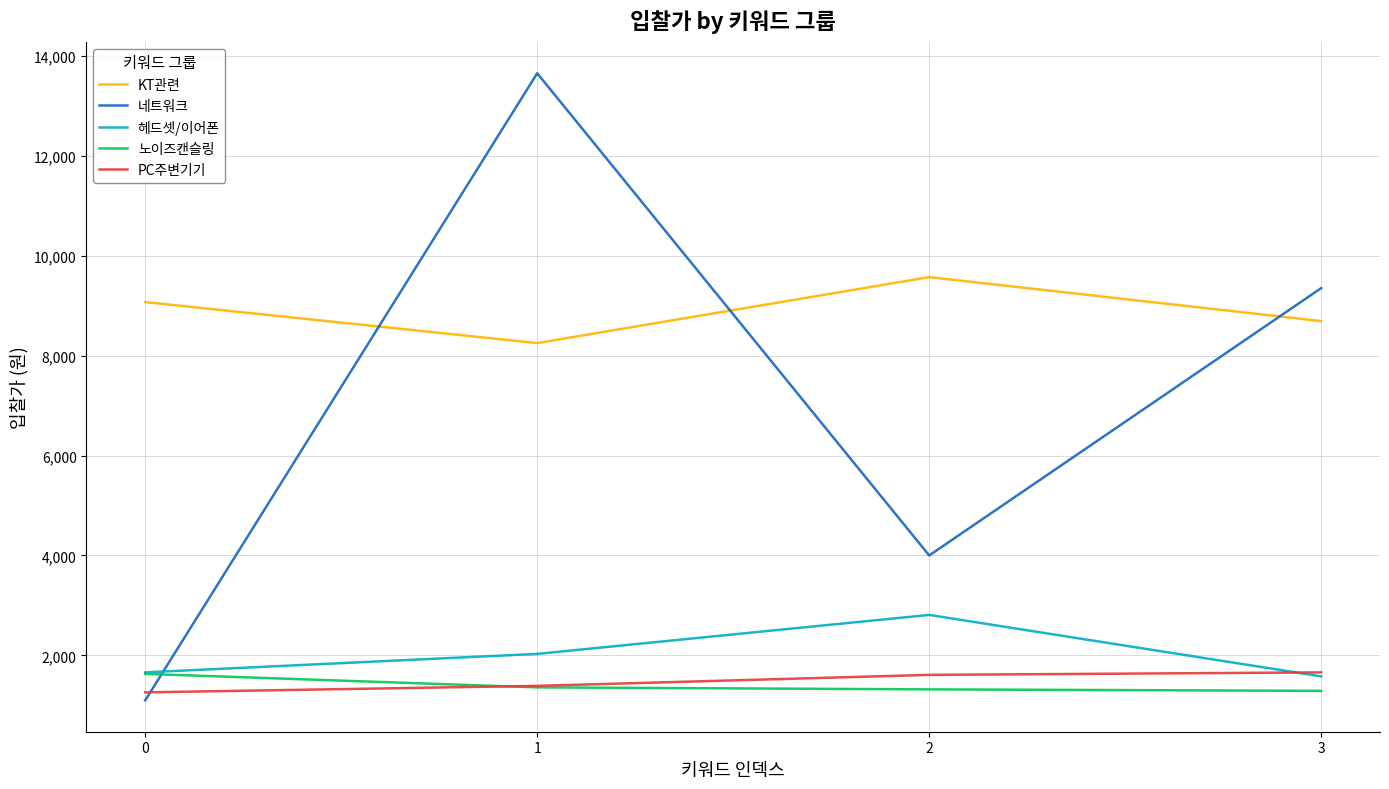

Which series ends up on top after the final intersection of 노이즈캔슬링 and 네트워크?

네트워크